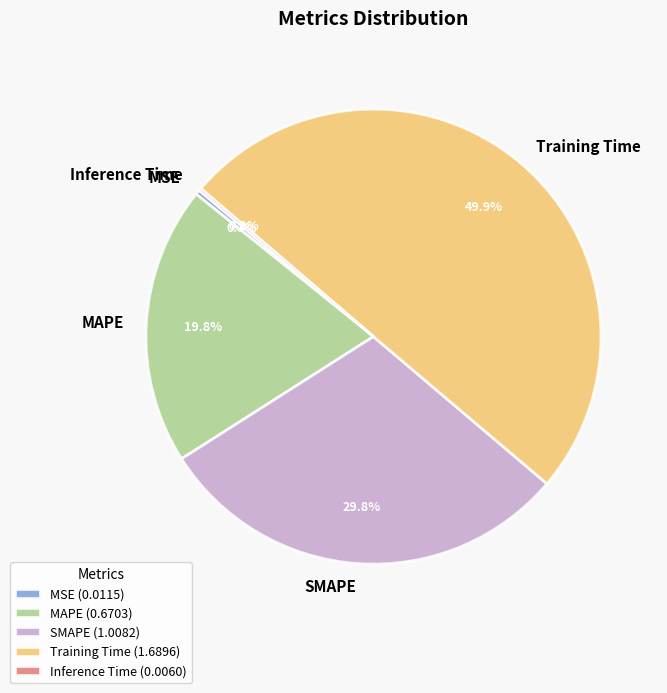

What is the total percentage of Training Time and MSE?

50.2%